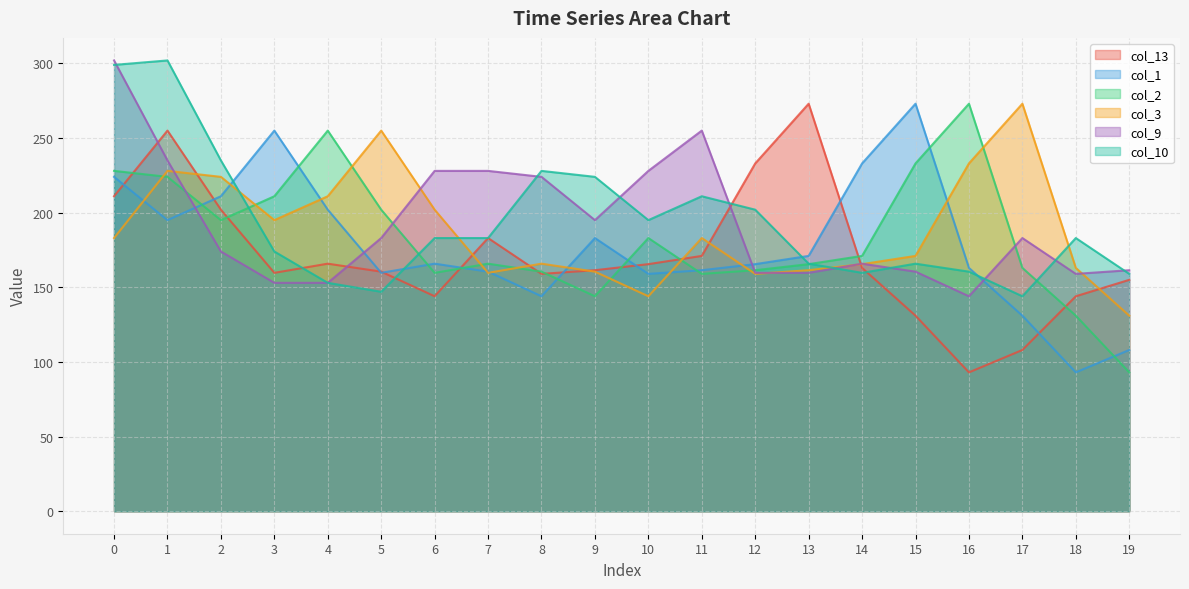

True or false: col_1 has more than 0 points higher than both neighbors.

True